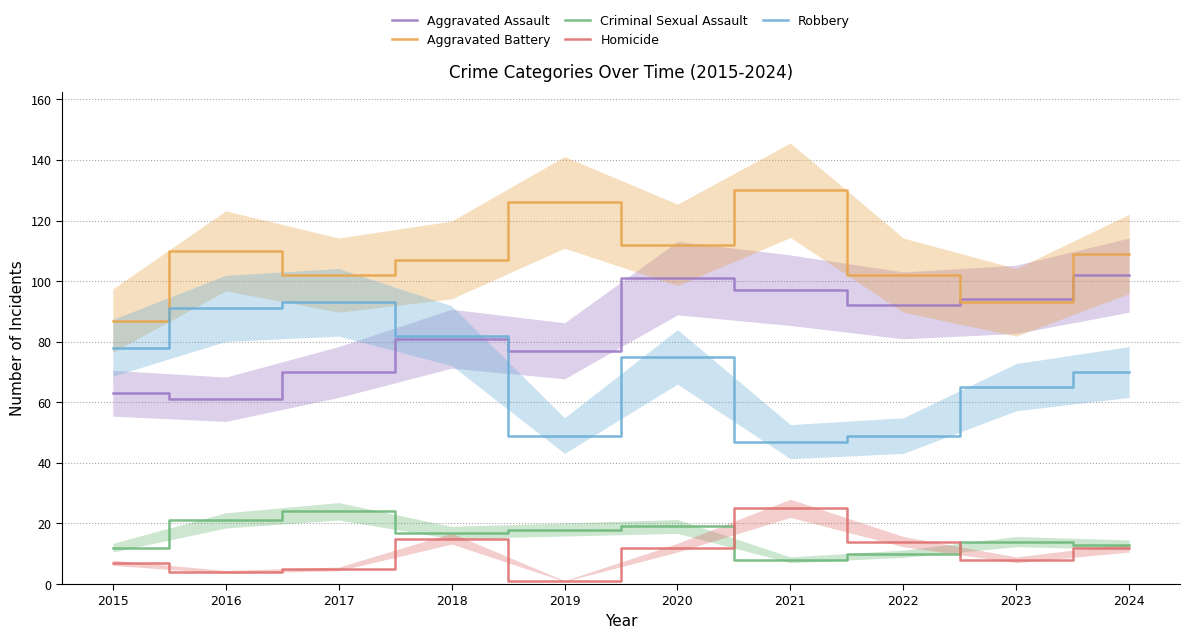

What is the greatest value displayed?

130